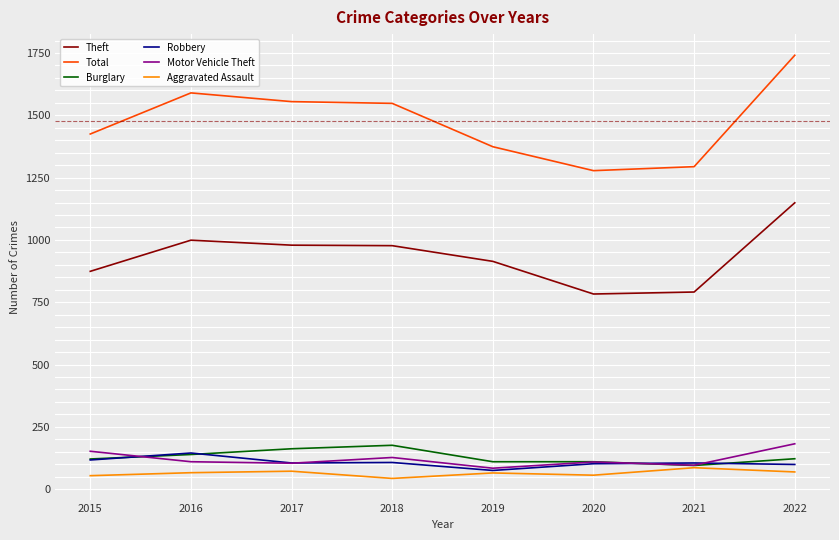

Is the value of Total at 2018 greater than the value of Robbery at 2015?

Yes